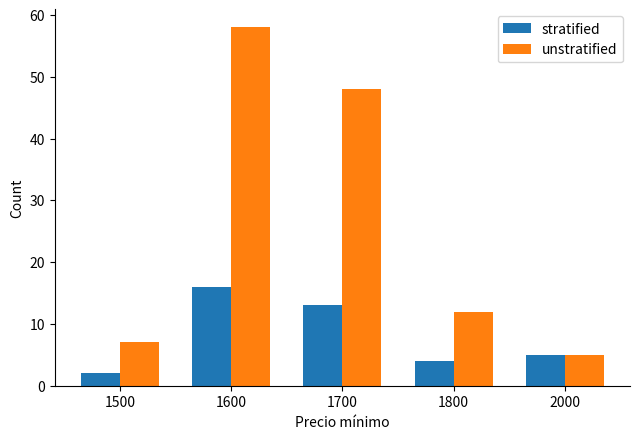

How many data points in stratified are less than 5?

2